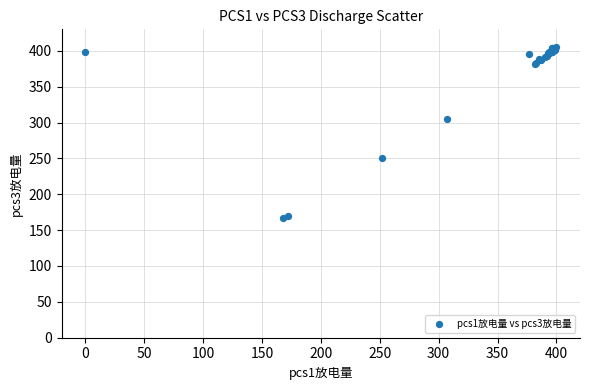

What Y value in the scatter plot is closest to 286?

305